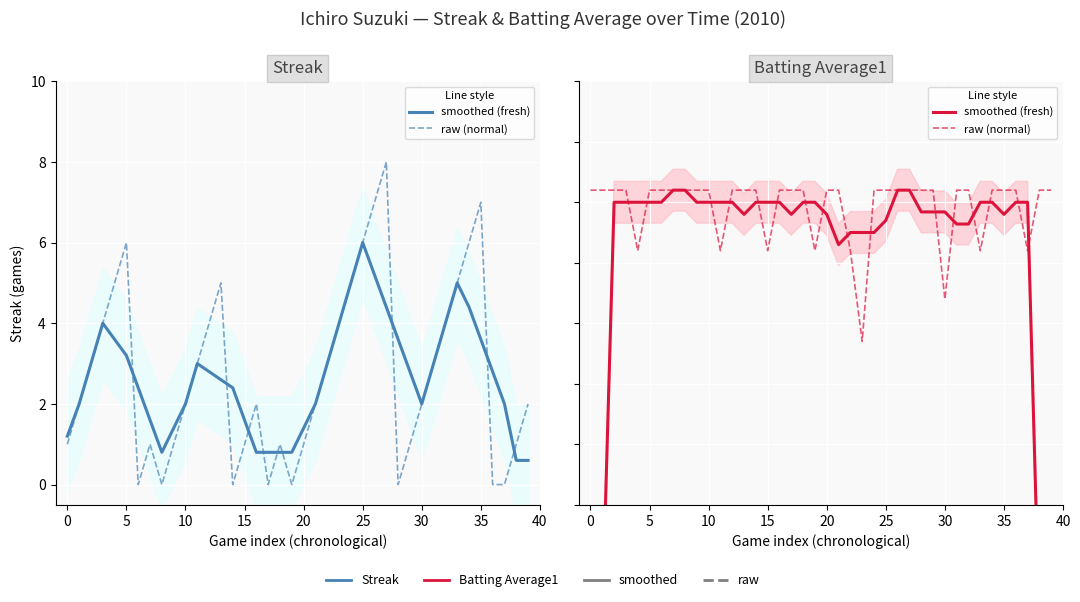

How many lines are shown in the chart?

2